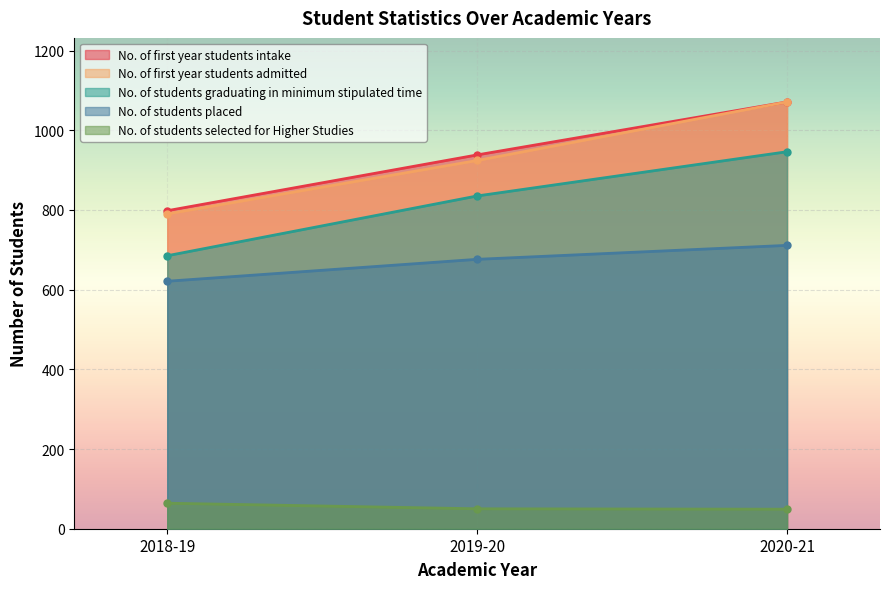

What is the label of the 1st point from the left?

2018-19